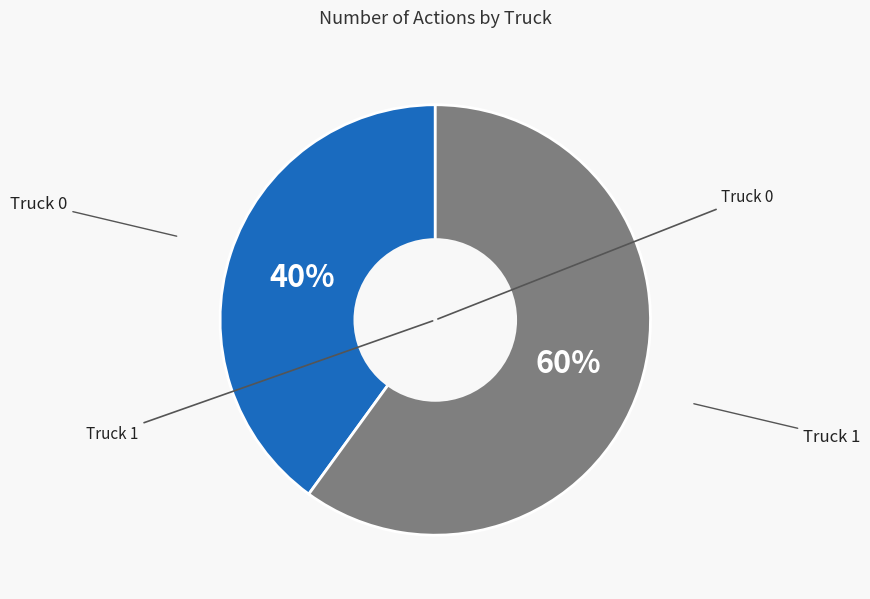

To the nearest percent, what is the difference between the largest and smallest slice percentages?

20%